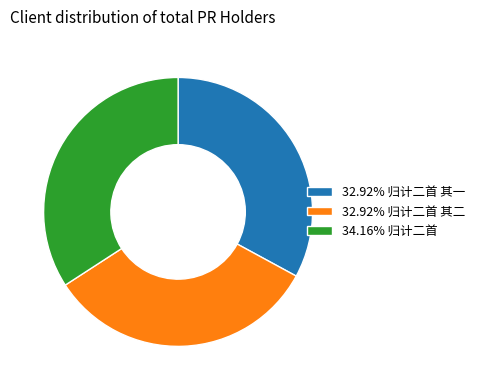

Is 34.16% 归计二首 the majority of the pie?

No